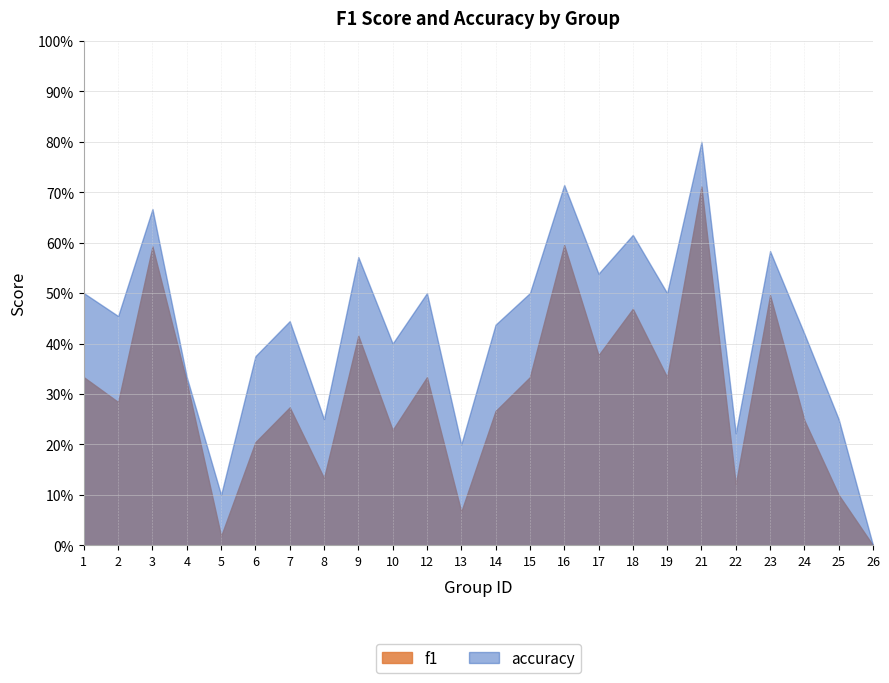

True or false: f1 and accuracy cross at least once.

False